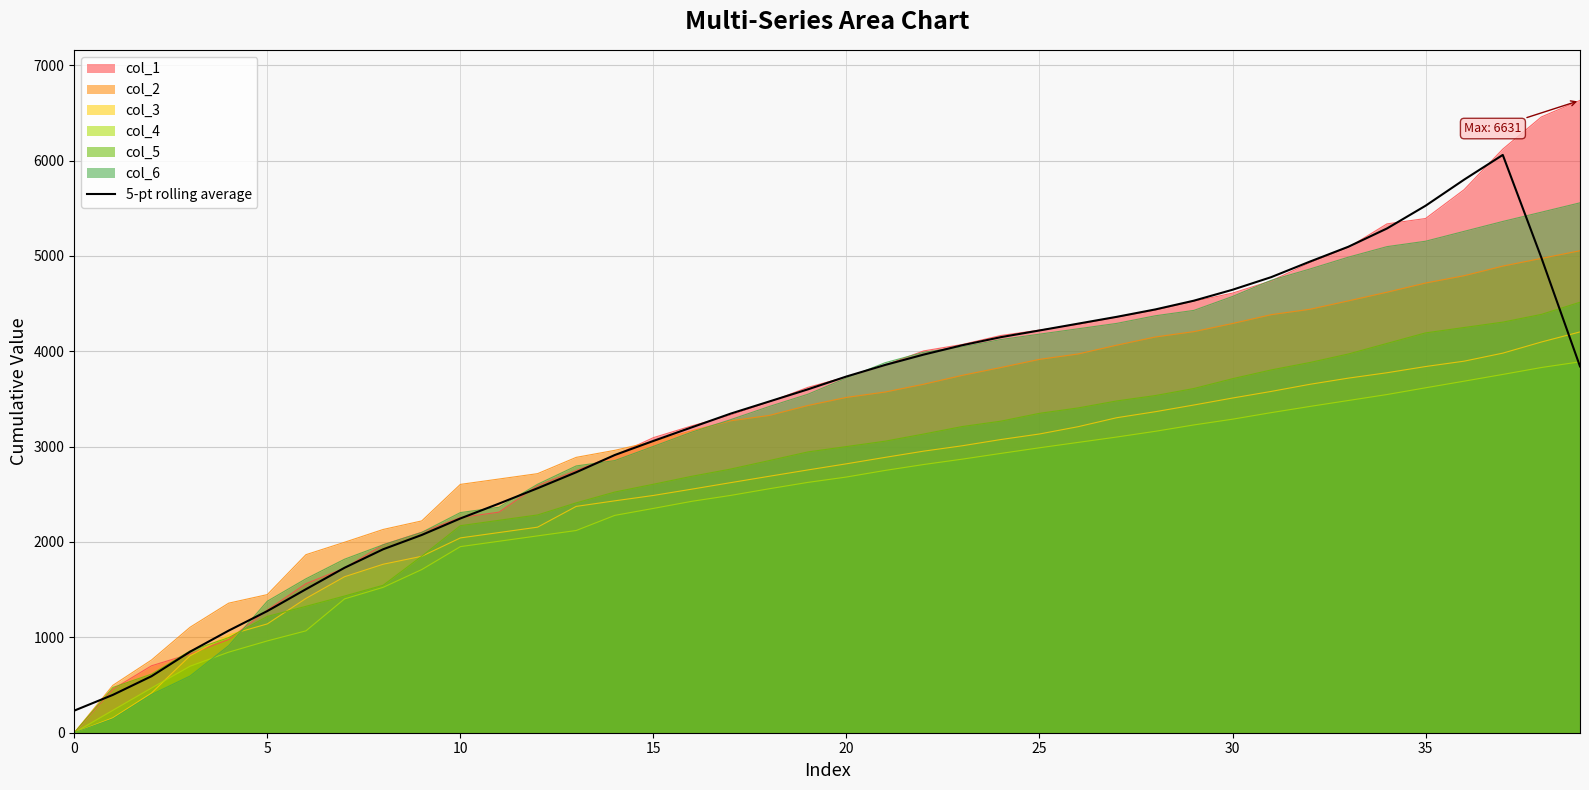

What is the spread (max minus min) of values at 15?

742.0